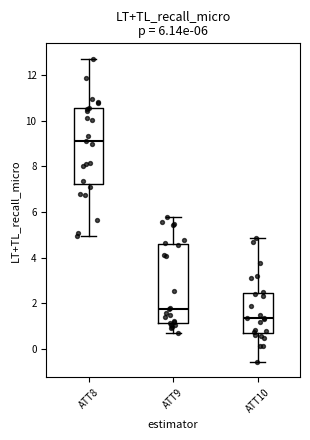

Which box has the highest median line?

ATT8